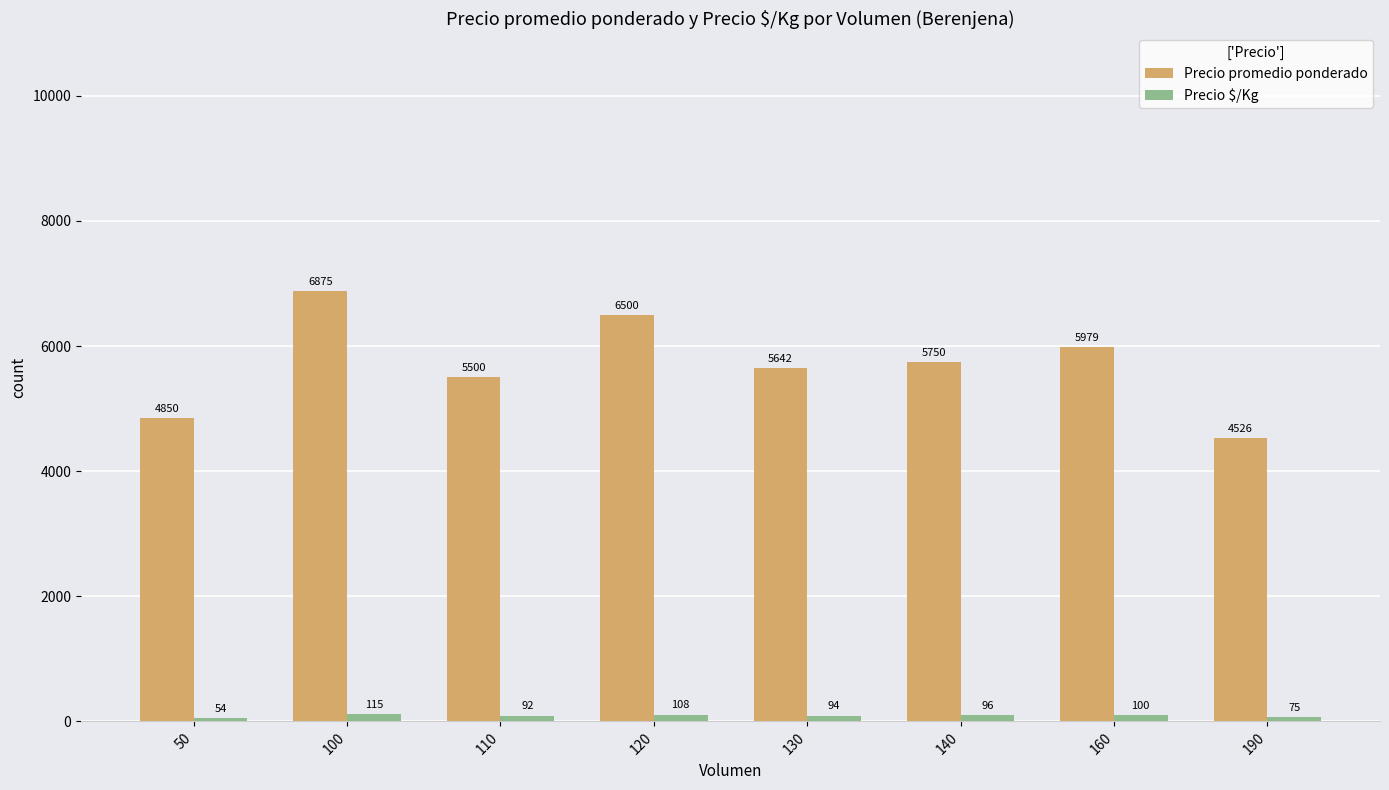

What is the difference between the maximum and second lowest values in the Precio $/Kg series?

40